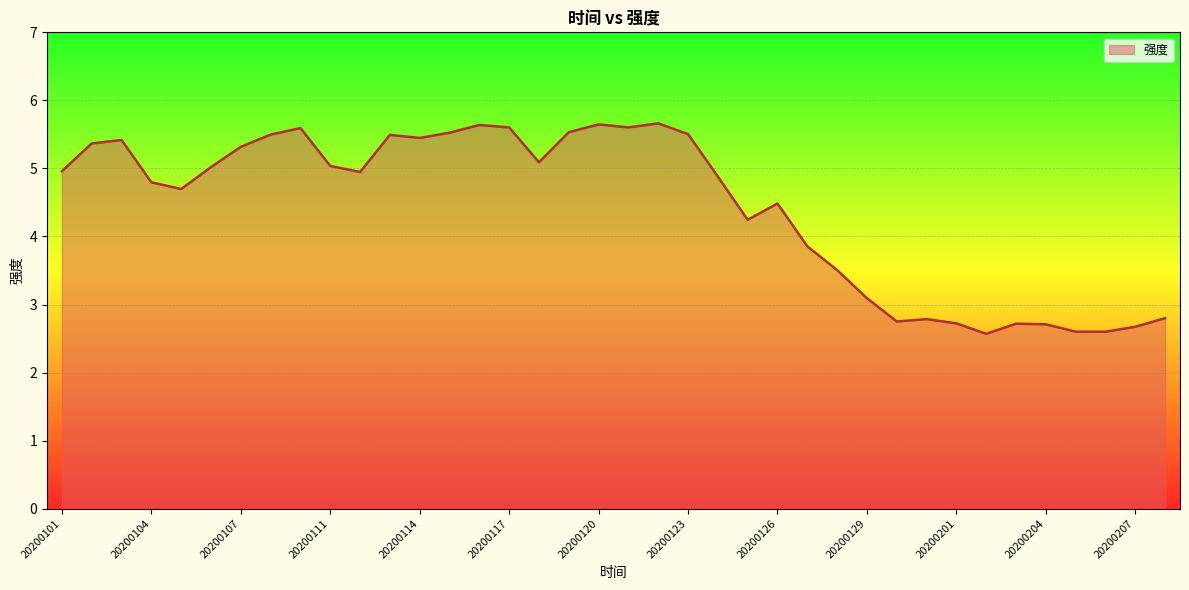

What is the difference between the maximum and minimum values?

3.1